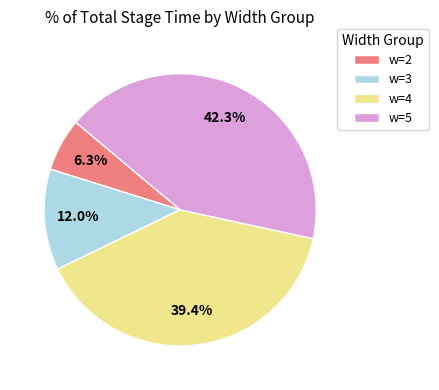

Is the sum of w=5 and w=4 greater than half?

Yes